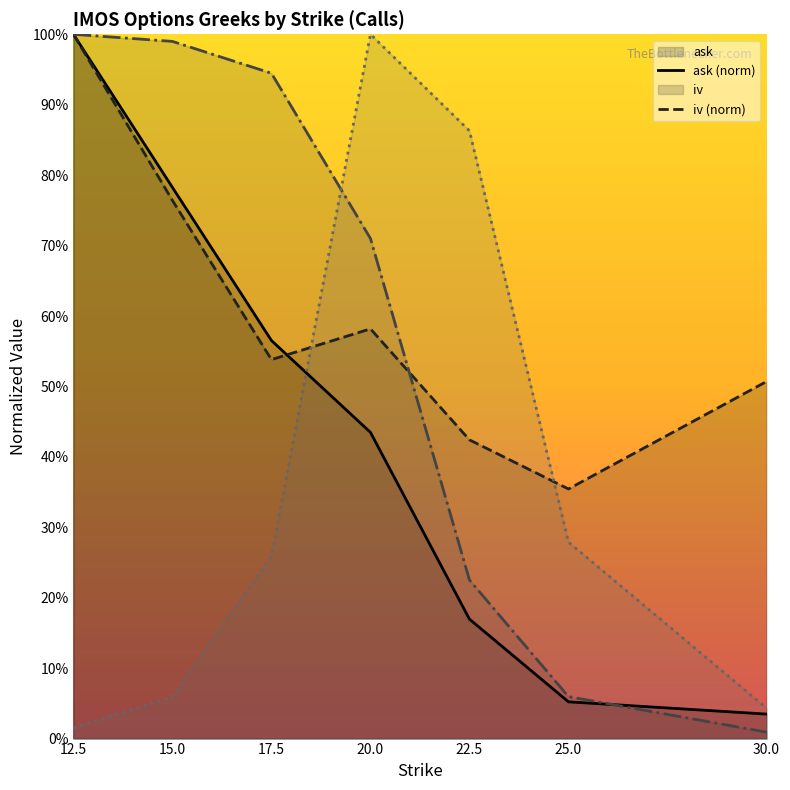

Which series ends up on top after the final intersection of iv and gamma?

iv